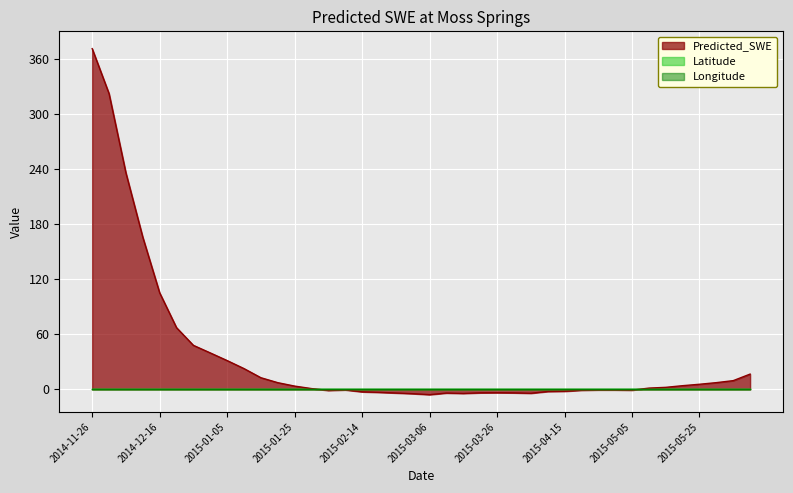

The Predicted_SWE series shows -5.6 at 2015-03-26. True or false?

False